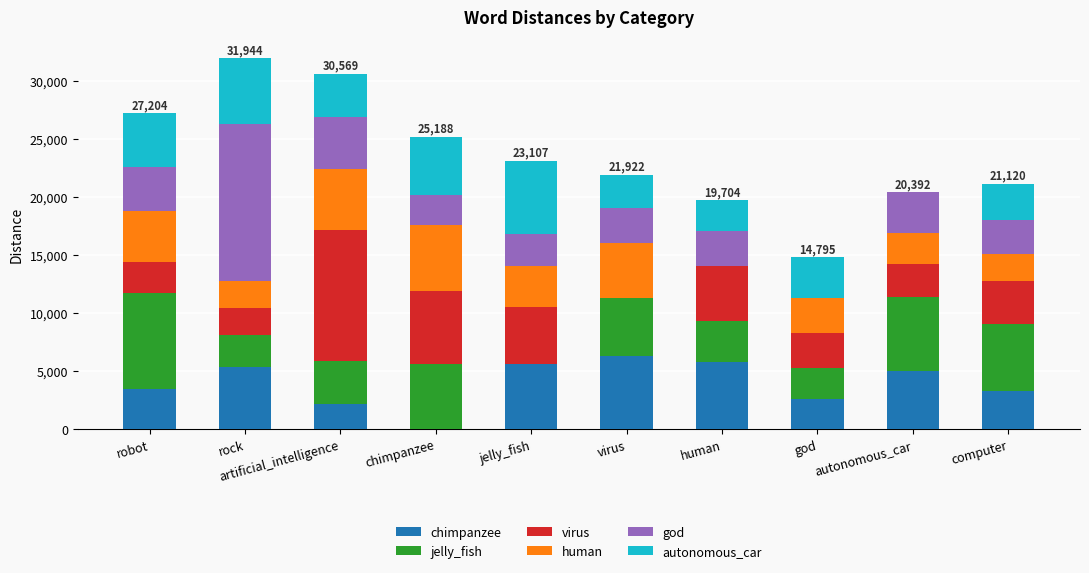

Between artificial_intelligence and chimpanzee, which series saw the biggest shift?

virus